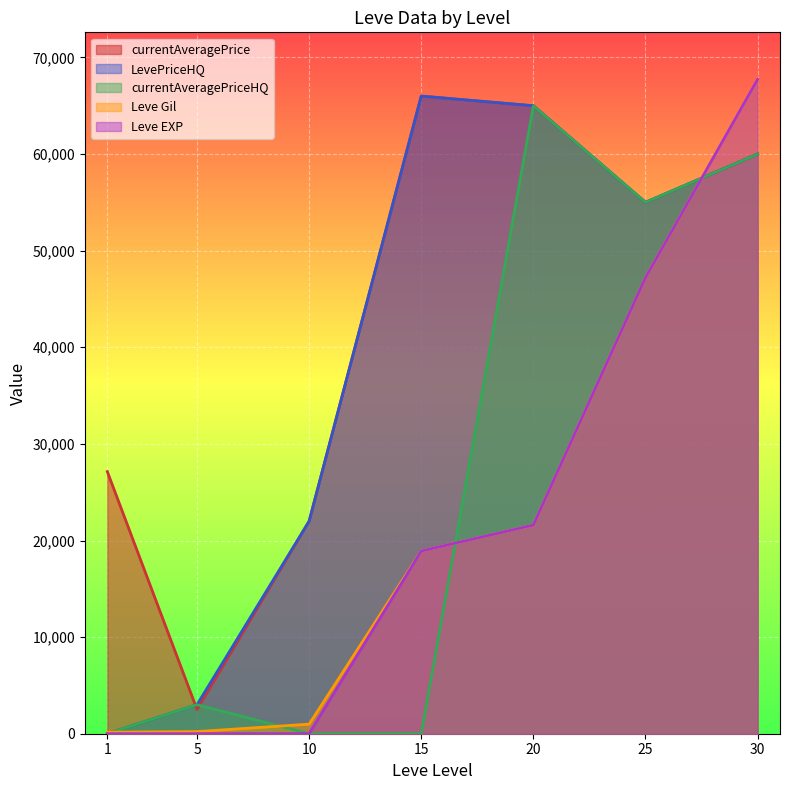

How many series are shown in this chart?

5